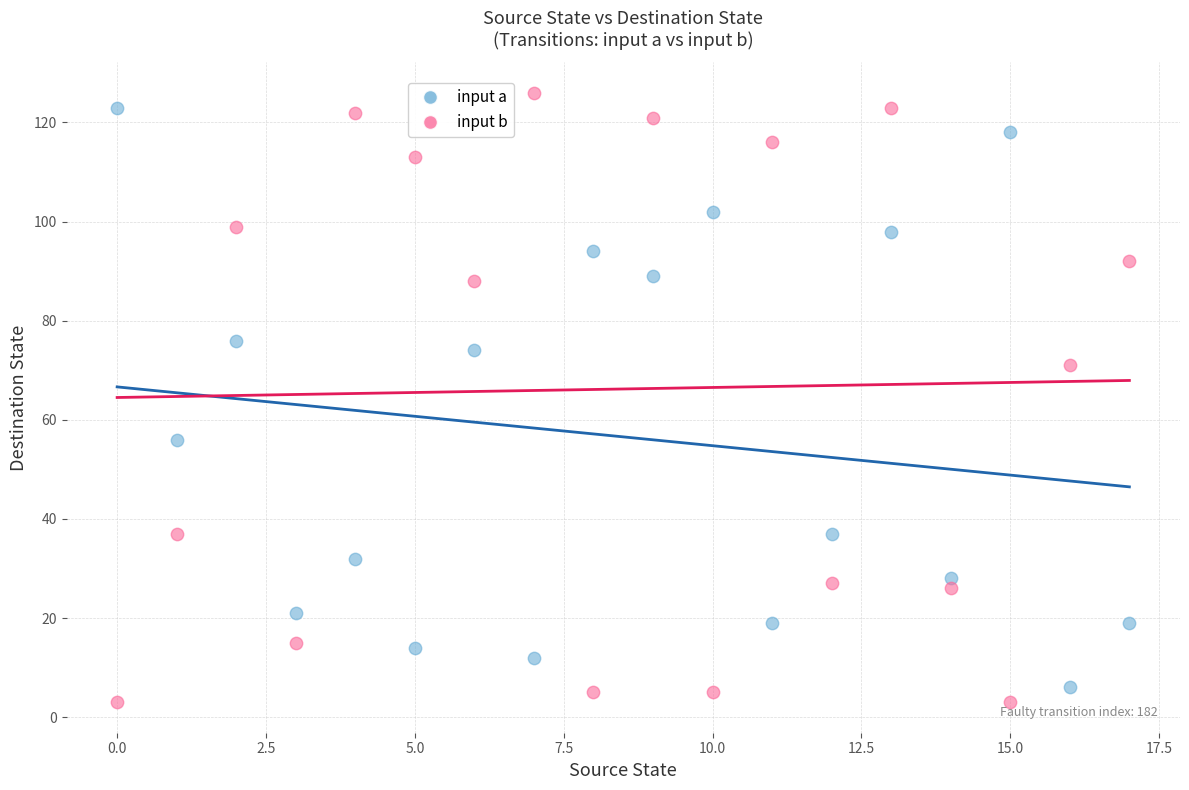

Across all data points, what is the range of Y values (max minus min)?

123